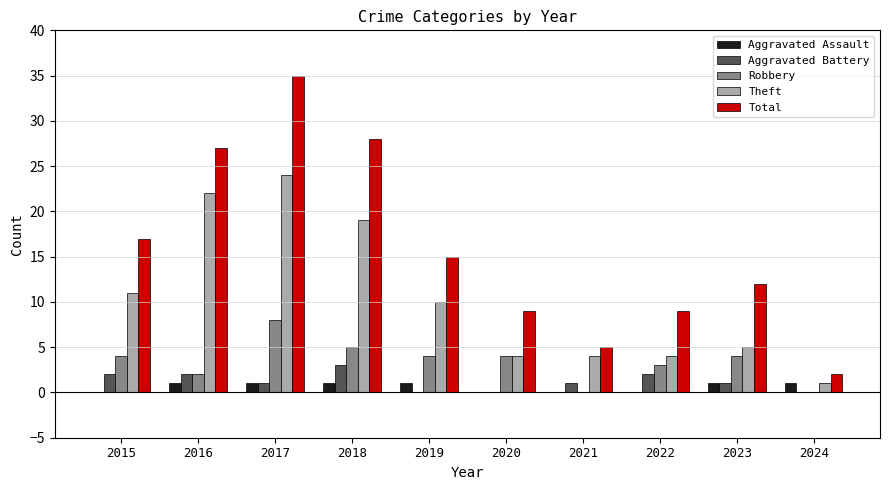

At which label does Total reach its peak?

2017